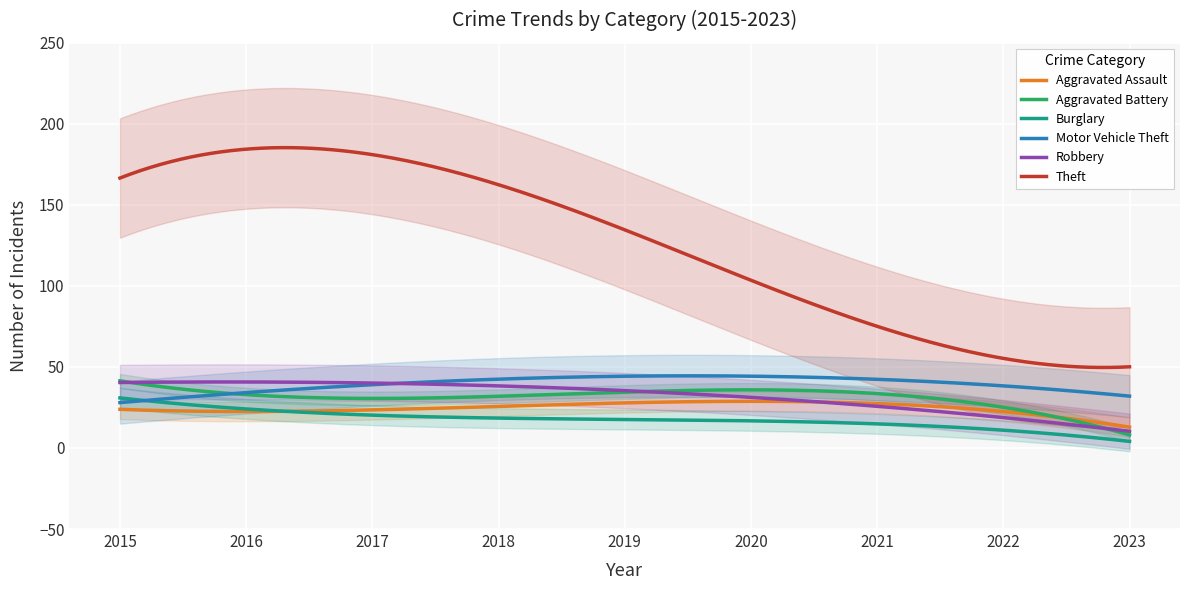

What is the average value of the Robbery series?

32.0